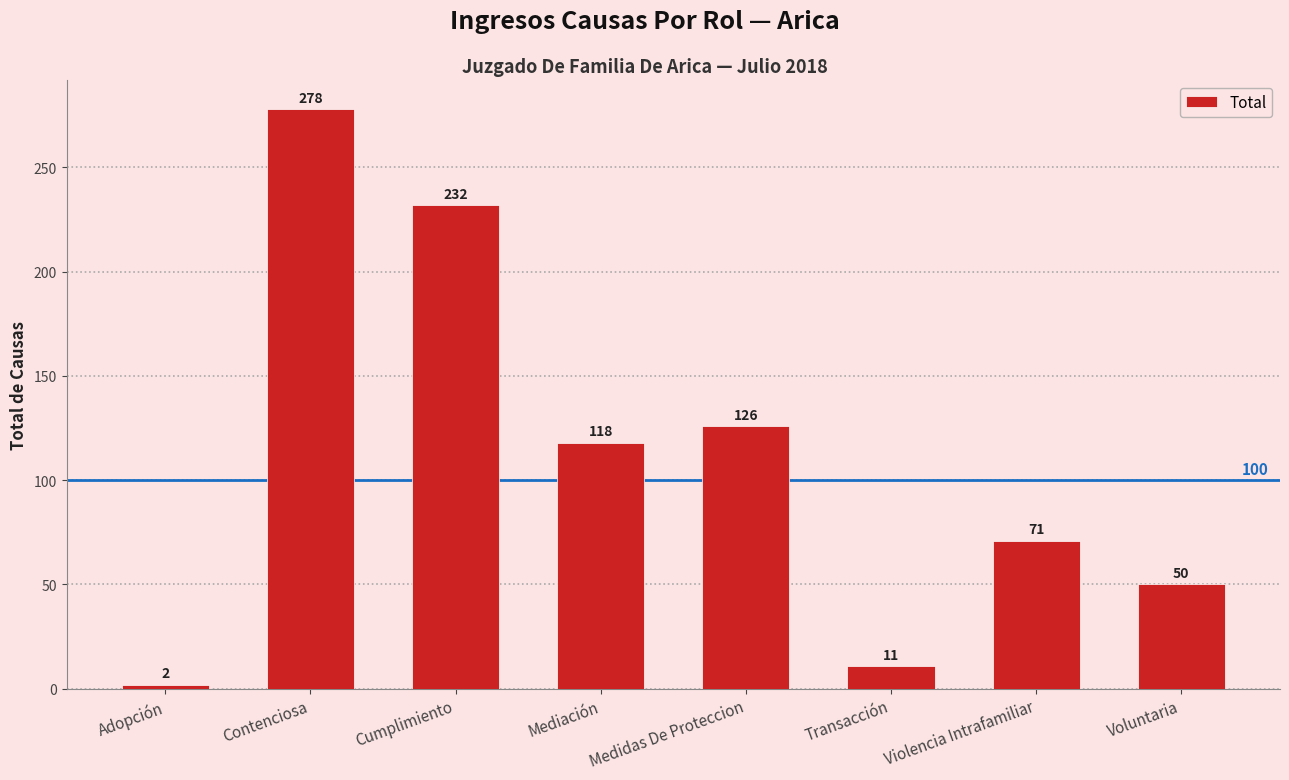

What is the ratio of the value at Voluntaria to the value at Transacción?

4.5